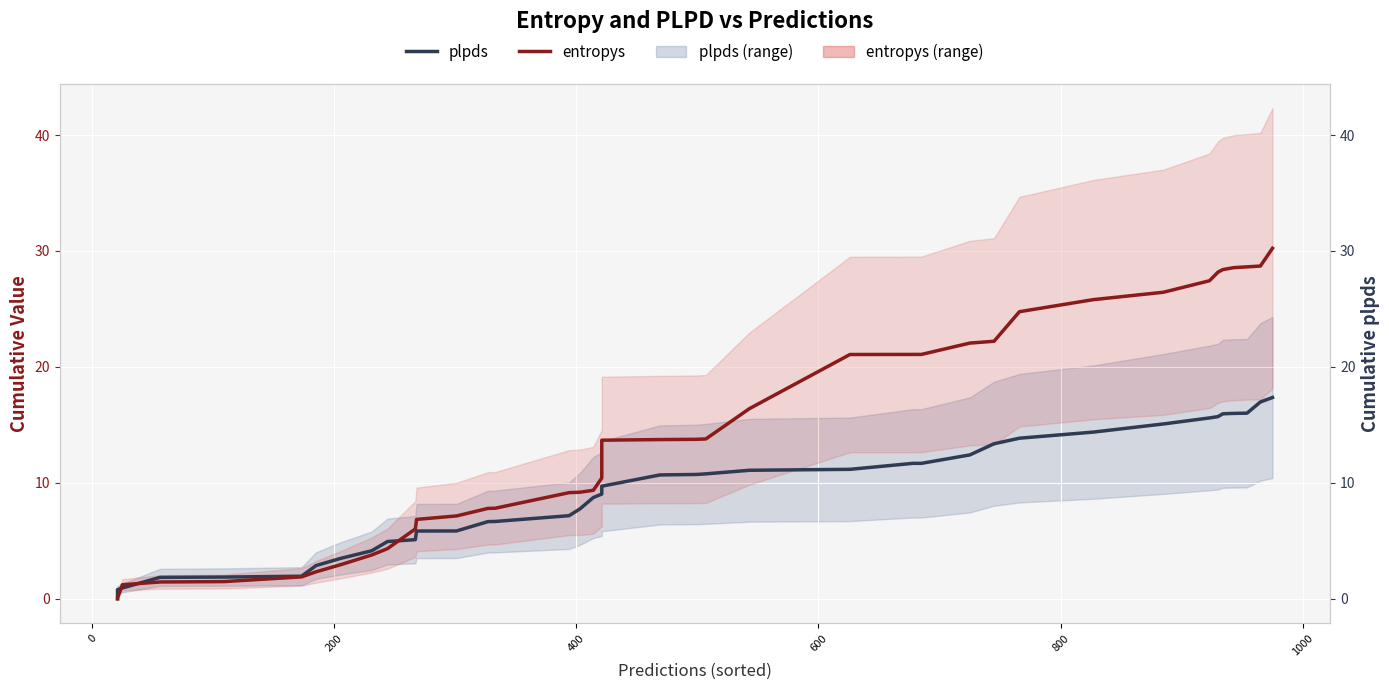

What is the difference between the maximum and second lowest values in the plpds series?

17.3